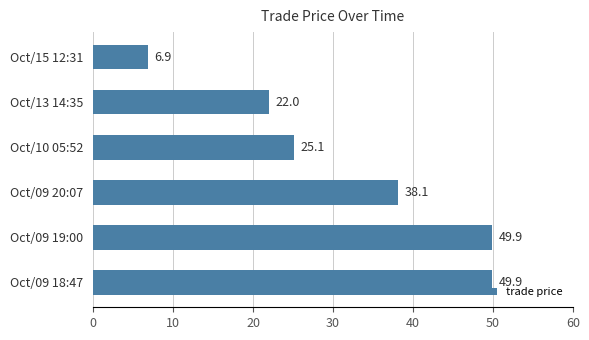

Reading bottom to top, list all the values displayed in this chart.

Oct/09 18:47=49.9	Oct/09 19:00=49.9	Oct/09 20:07=38.1	Oct/10 05:52=25.1	Oct/13 14:35=22.0	Oct/15 12:31=6.9